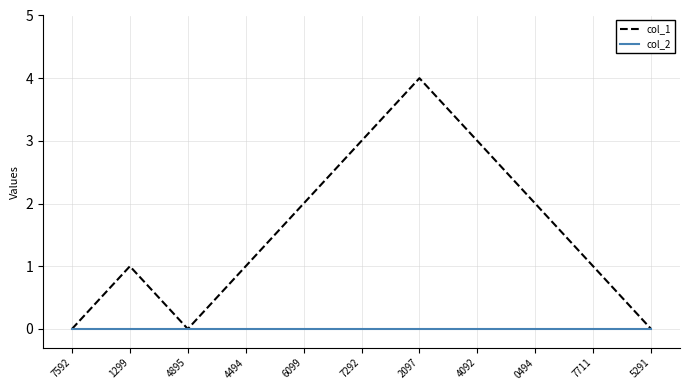

List the series in order of their overall mean, highest first.

col_1, col_2